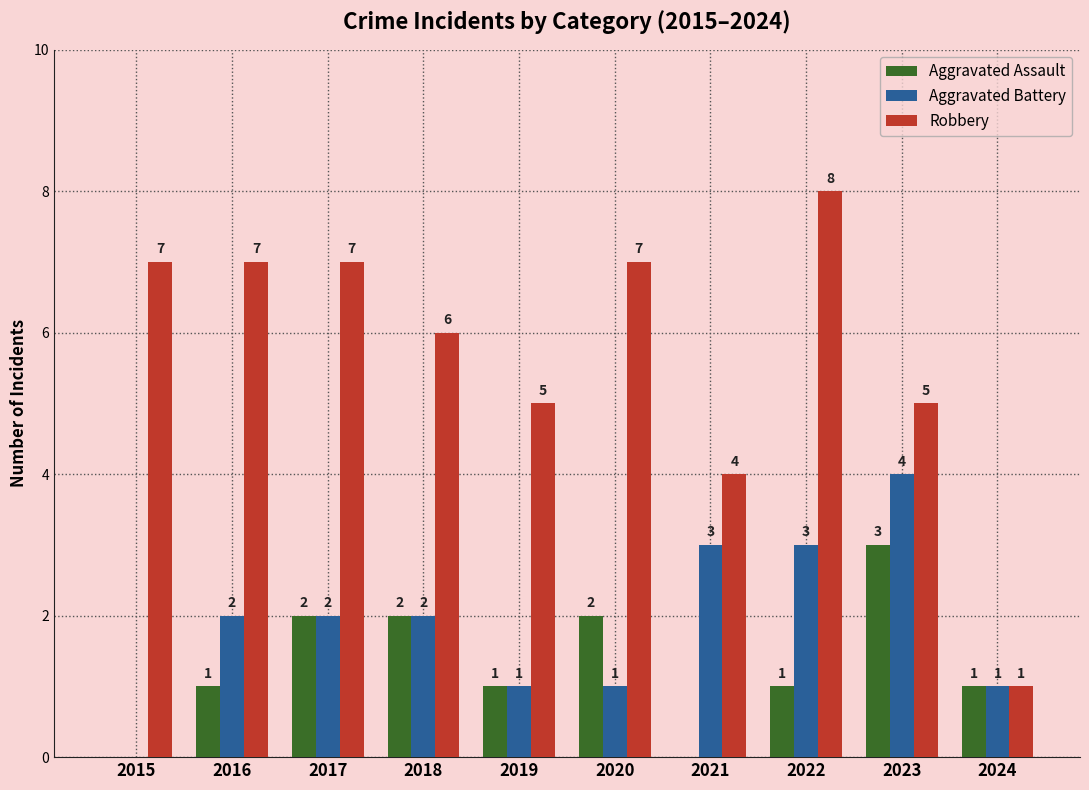

Where is Robbery nearest to the value 4?

2021